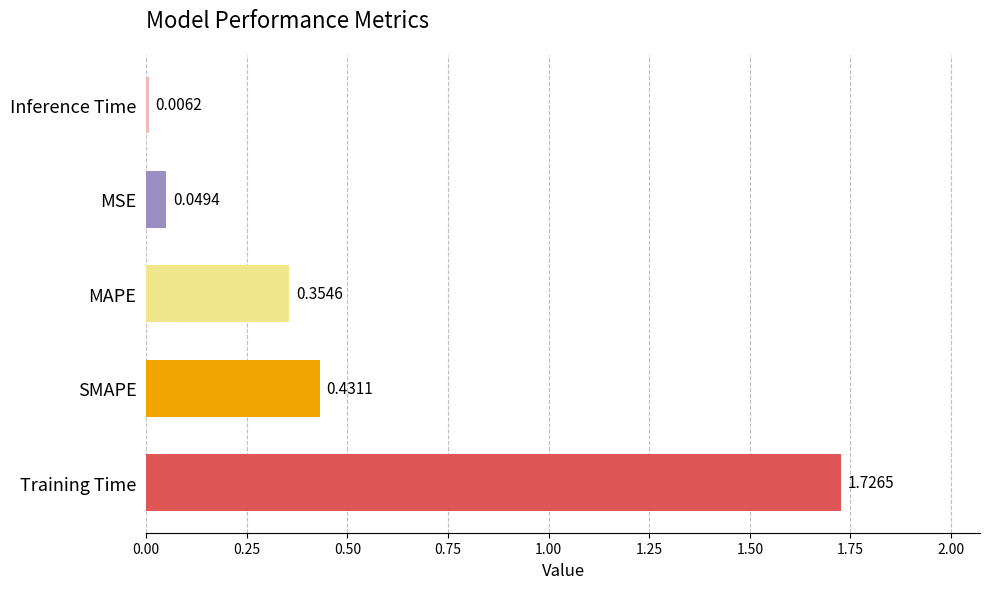

What is the average value?

0.5